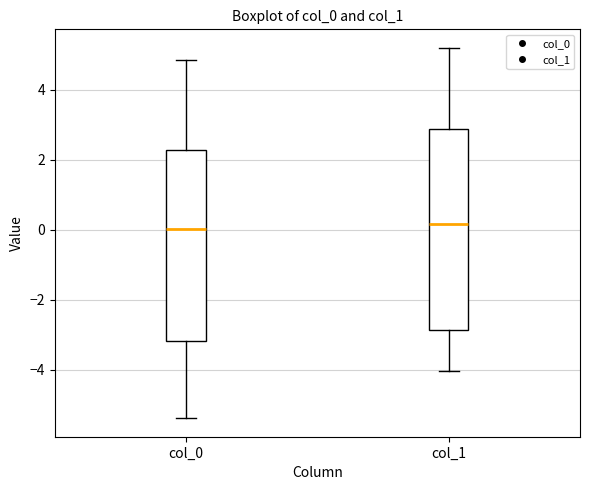

Which box is the tallest, from its lower edge to its upper edge?

col_1